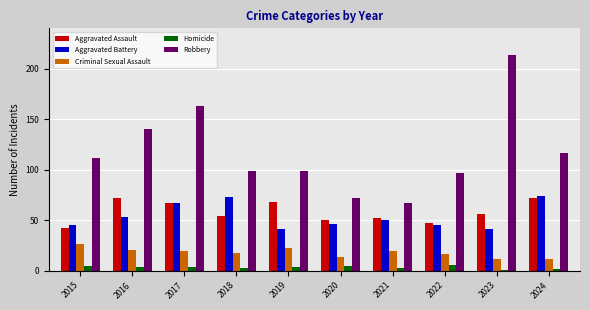

How many bars are there in each group?

5